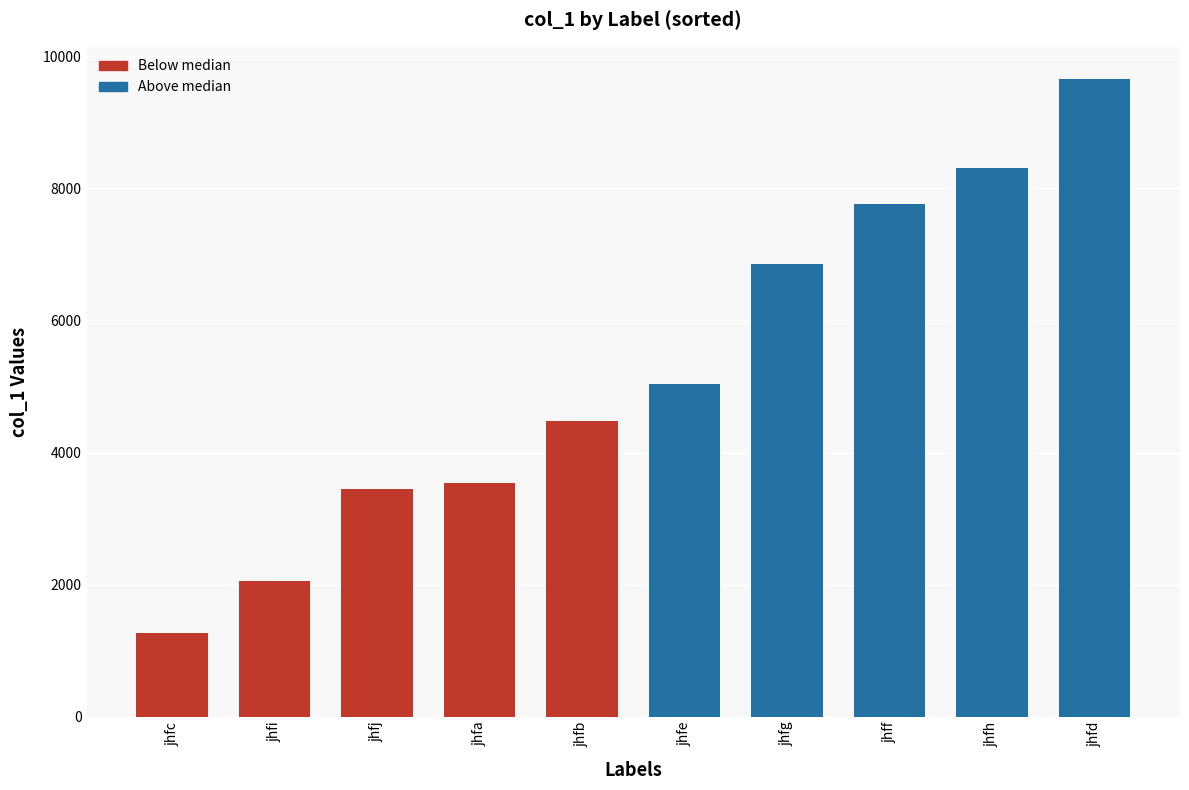

Where is the data nearest to the value 5468?

jhfe